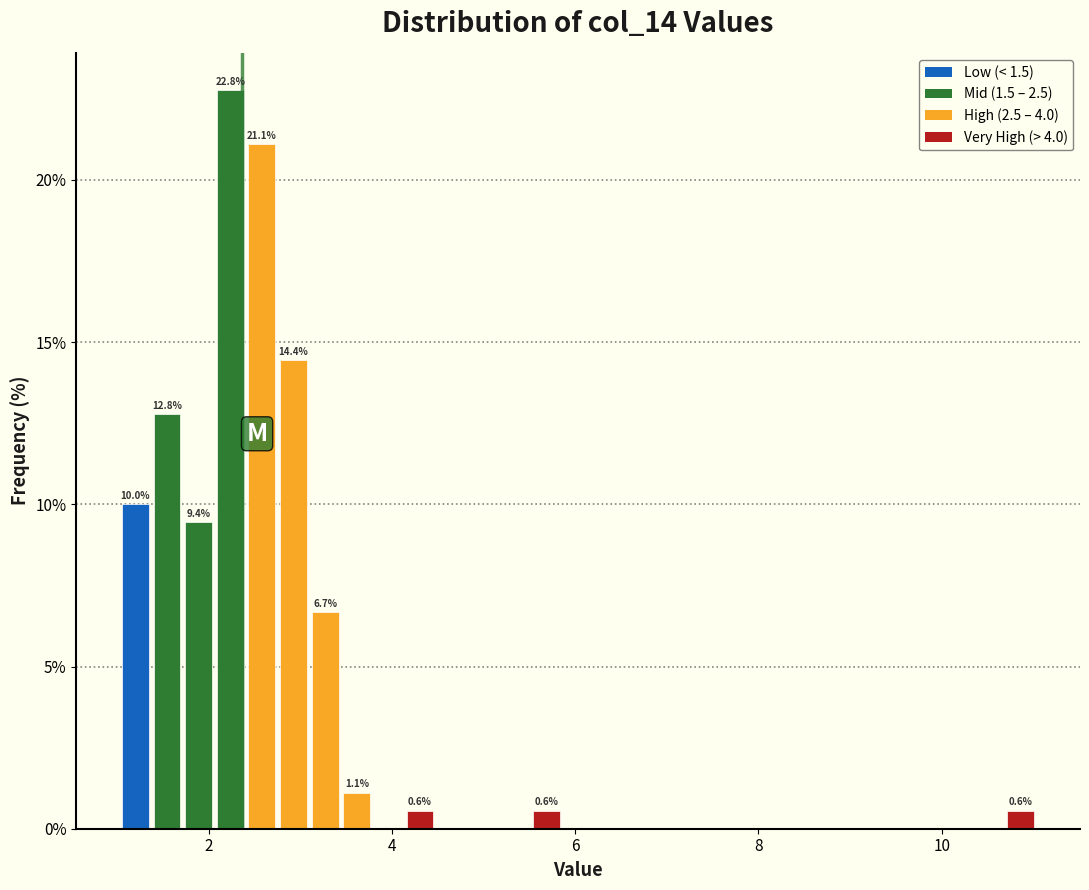

Read against the x-axis, roughly where is the centre of the tallest bar?

2.2